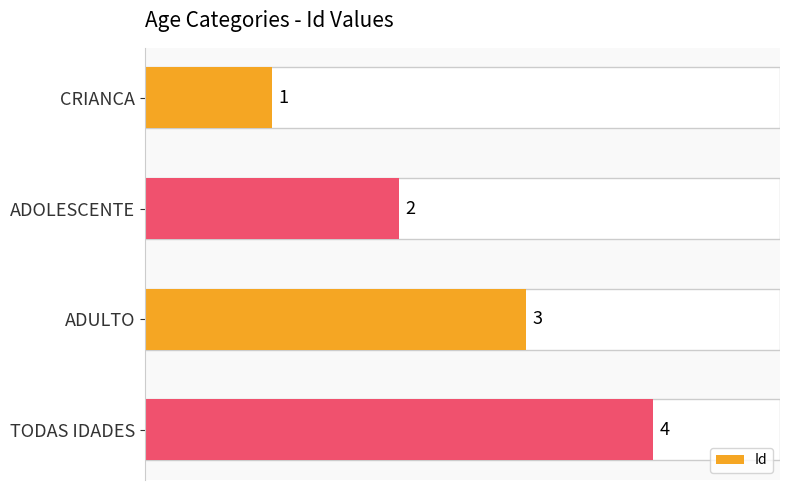

What position from the top is ADOLESCENTE?

2